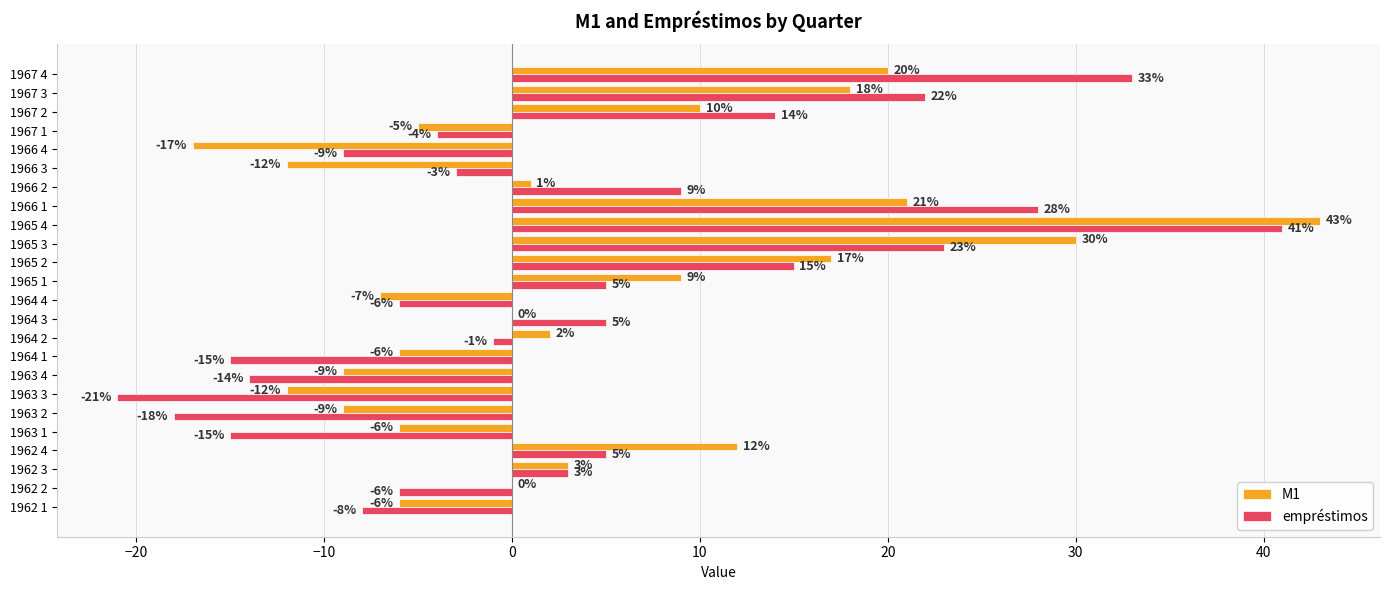

Which series has the largest total across all categories?

M1